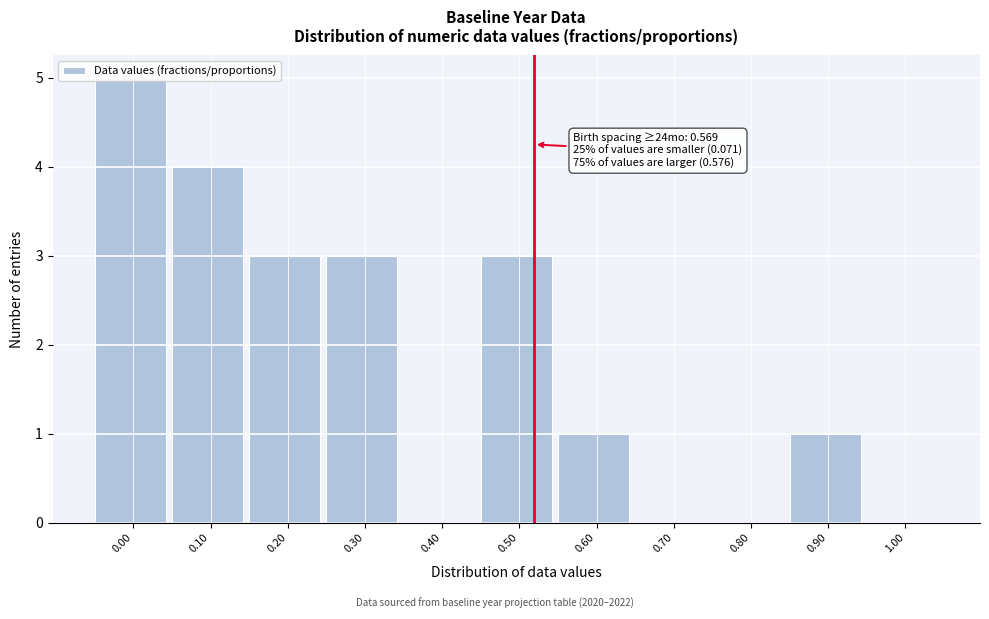

The value at 0.00 is 5. True or false?

True